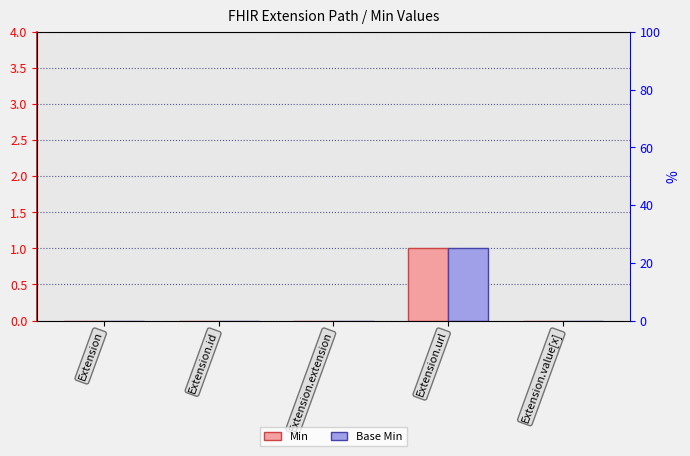

What is the maximum value shown in the chart?

1